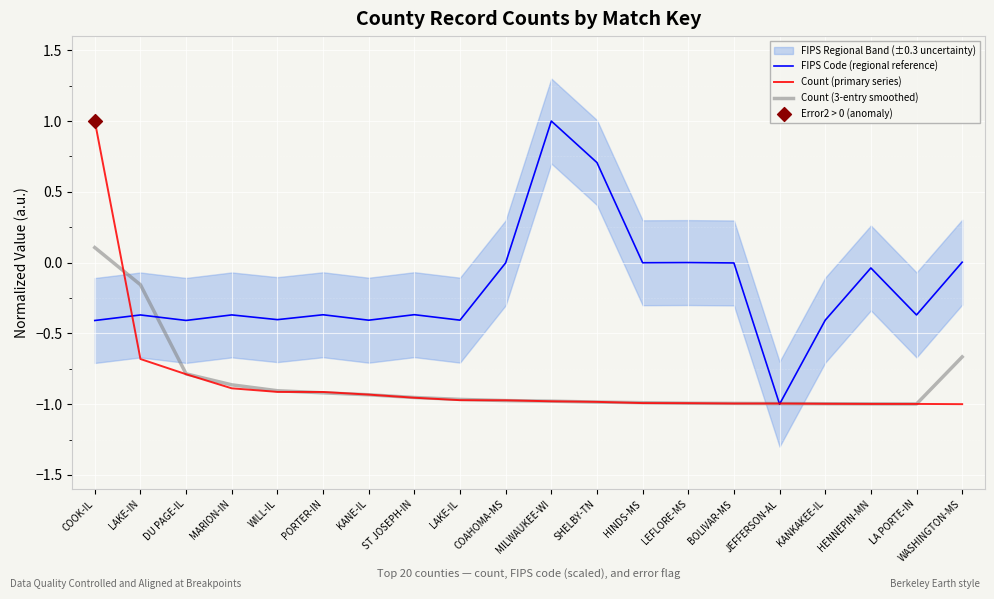

What are all the series names shown in the legend?

FIPS Code (regional reference), Count (primary series), Count (3-entry smoothed)